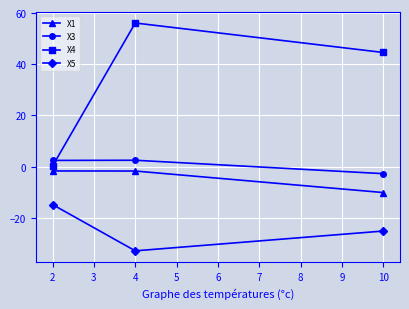

What is the spread (max minus min) of values at 10?

69.7